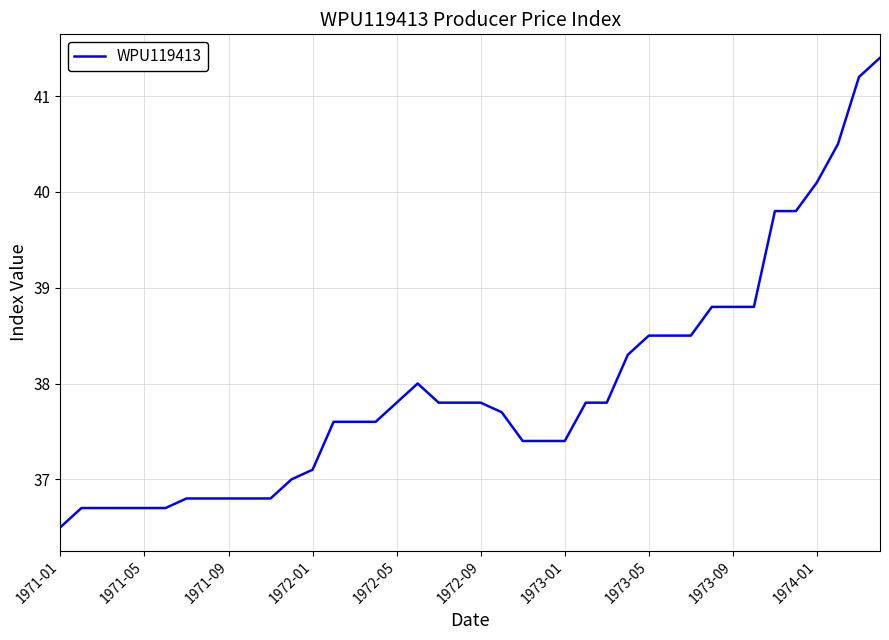

Does the chart have visible grid lines?

Yes